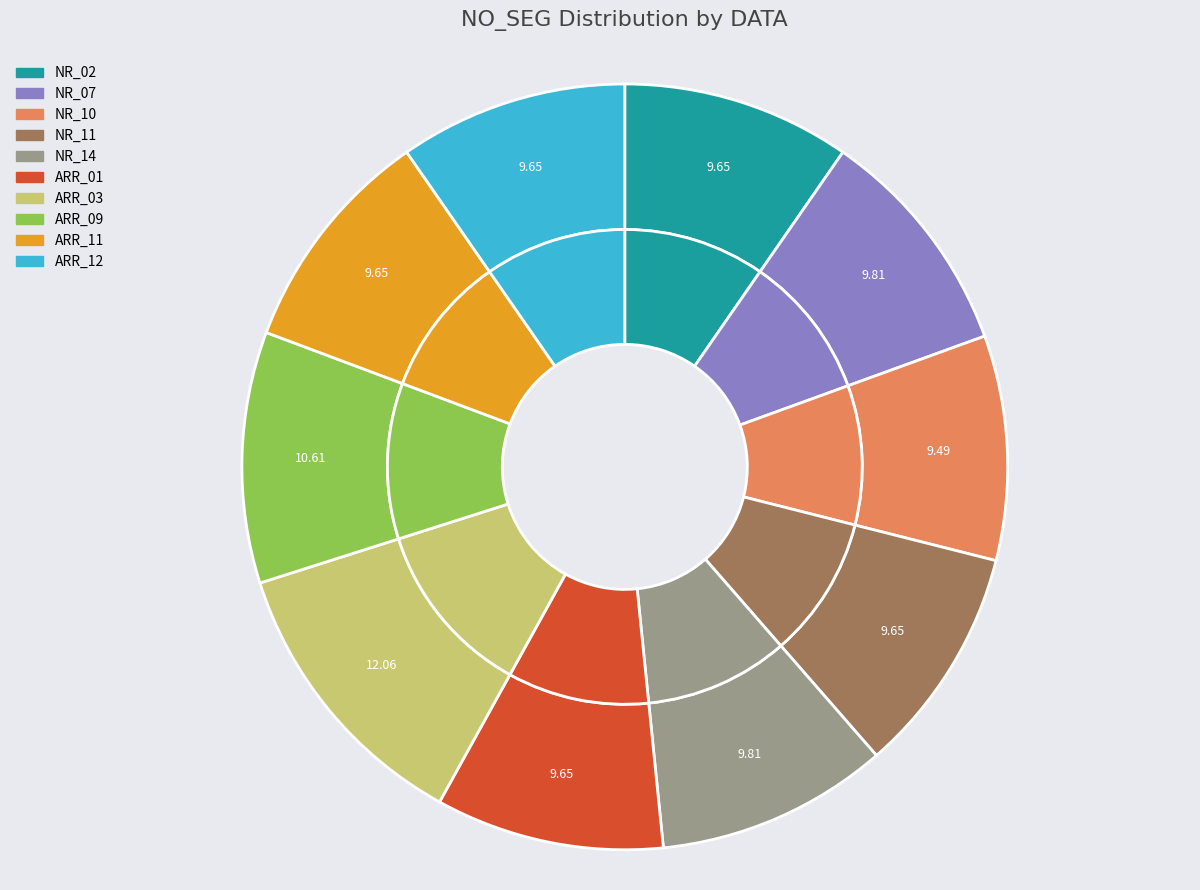

What is the largest slice in the pie chart?

ARR_03